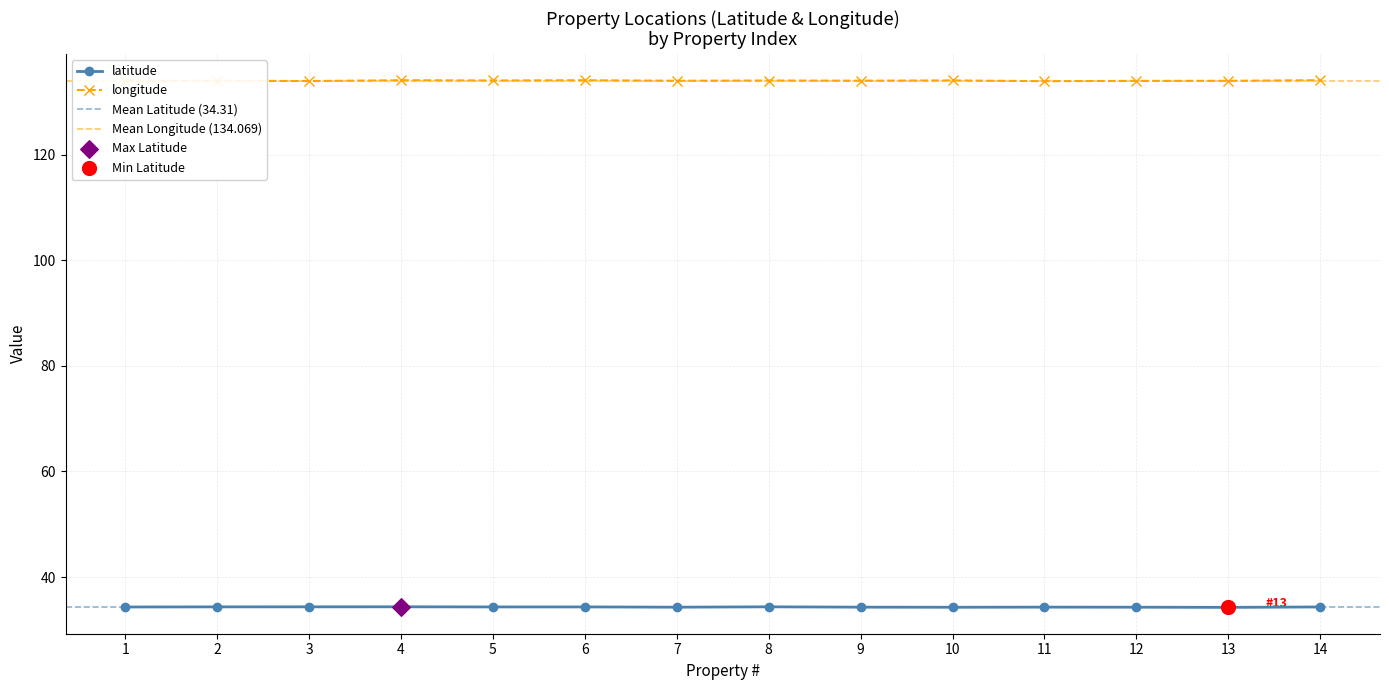

Which series has the widest spread of Y values?

longitude